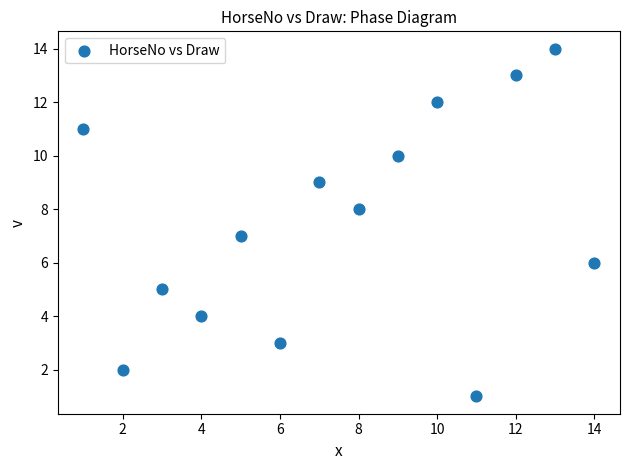

What is the range of Y values (max minus min)?

13